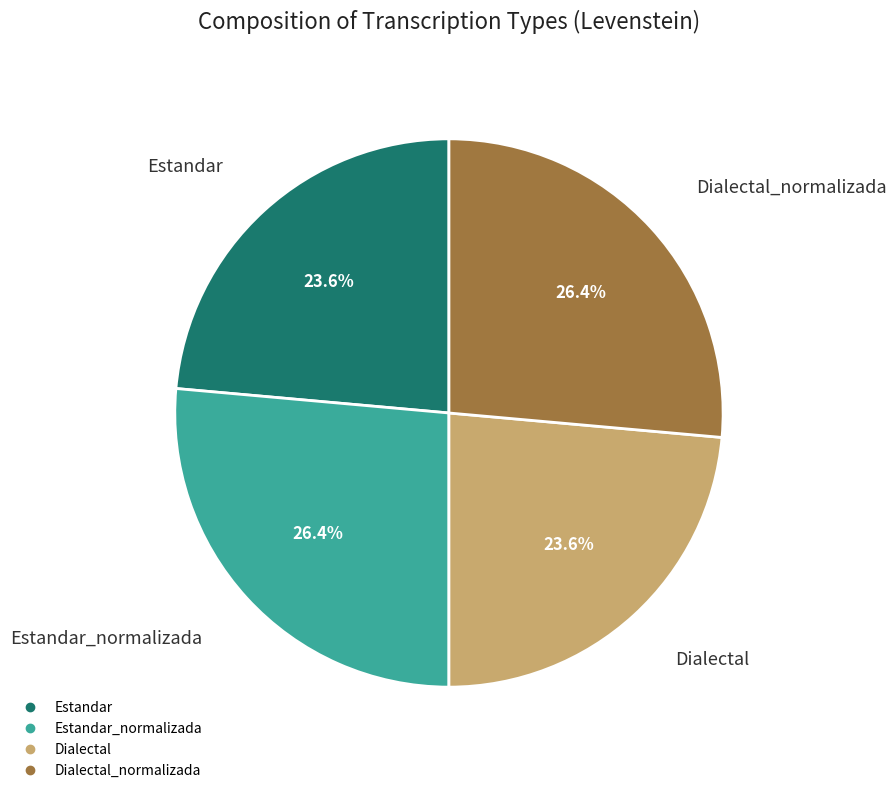

Is there a majority slice in this chart?

No